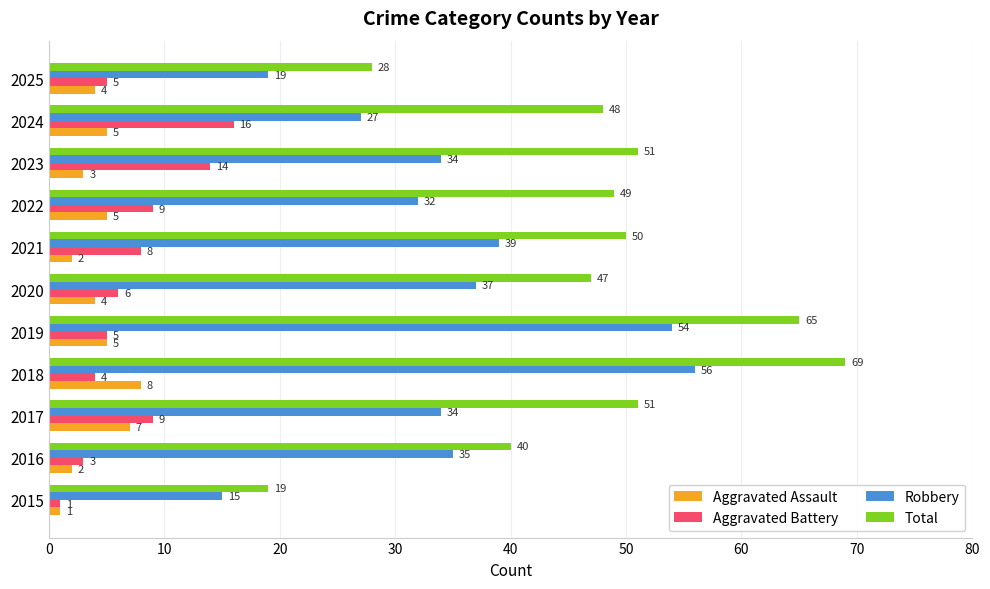

Which series has the widest spread of values?

Total